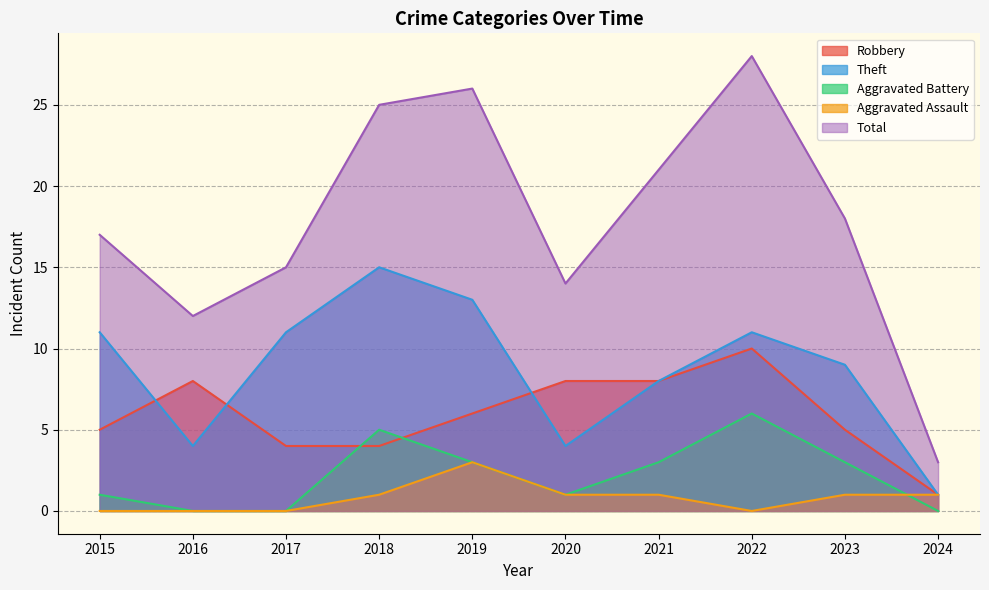

Count the number of data series in this chart.

5